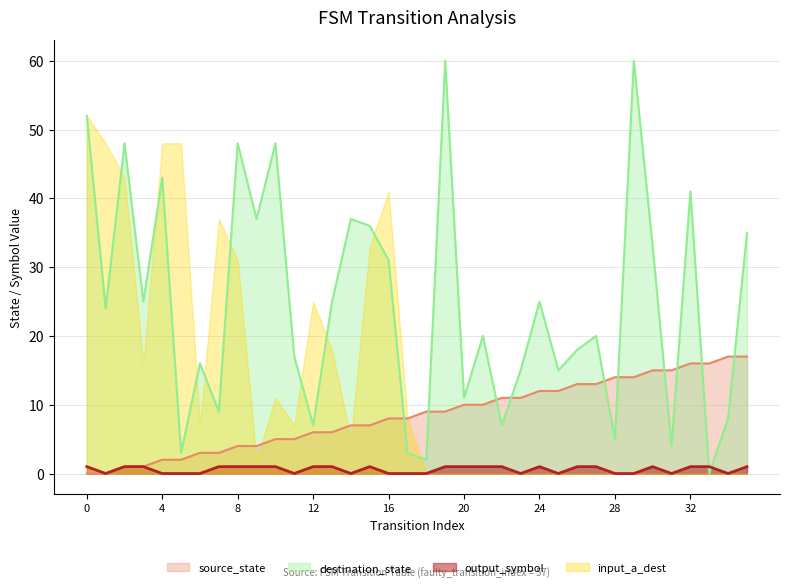

List the series in order of their peak value, lowest first.

output_symbol, source_state, input_a_dest, destination_state